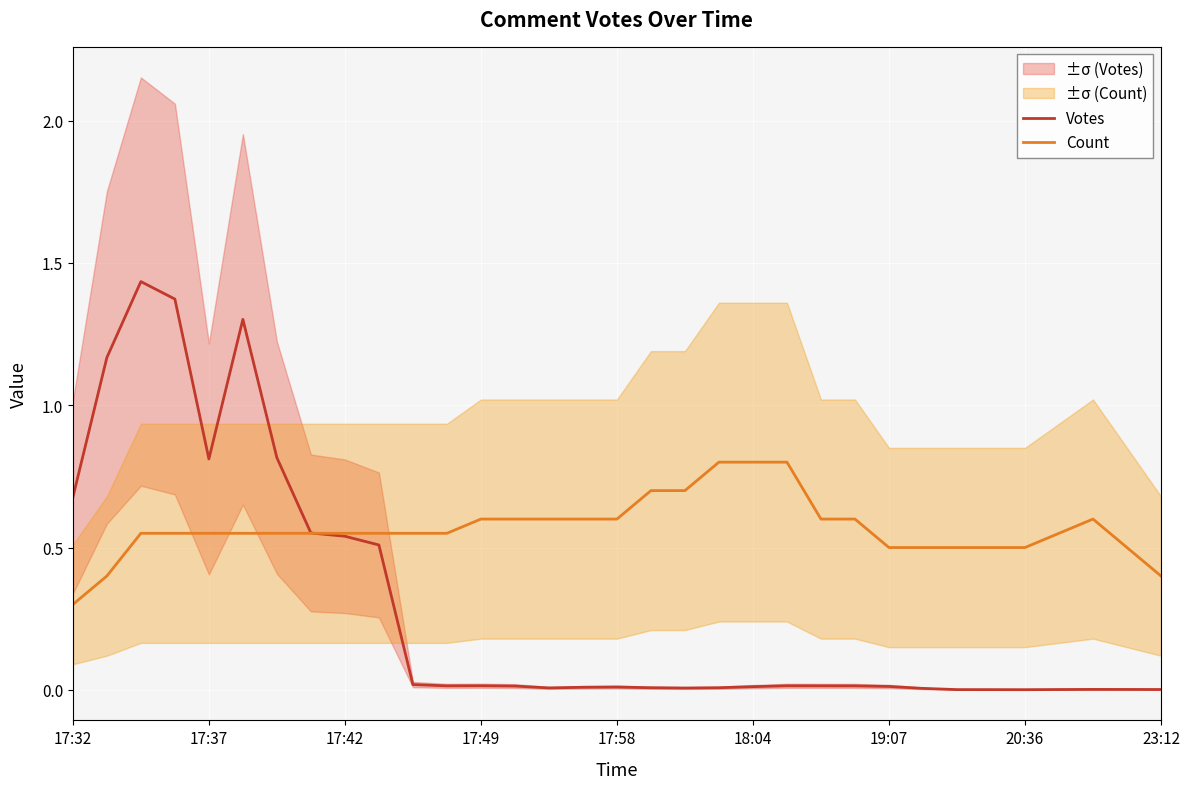

True or false: Votes has a value of 0.5 at 9.

True